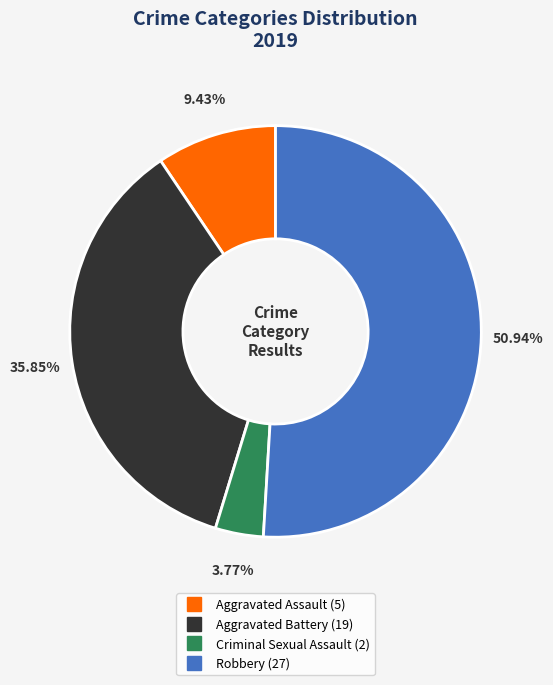

Is there a majority slice in this chart?

Yes